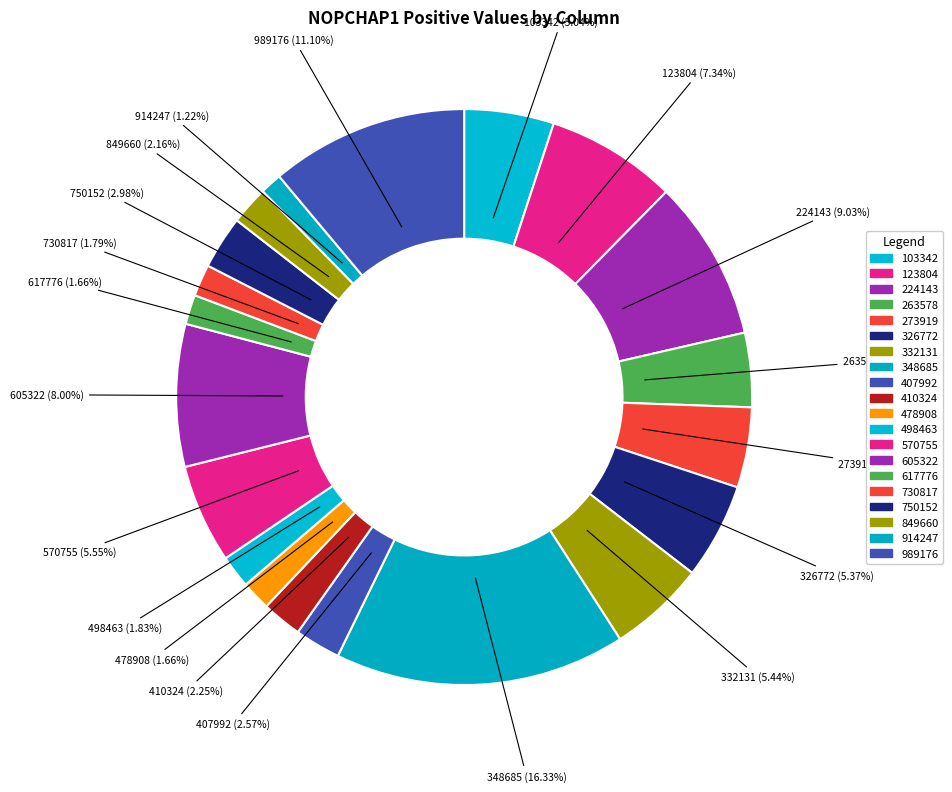

Count the number of slices in the pie.

20